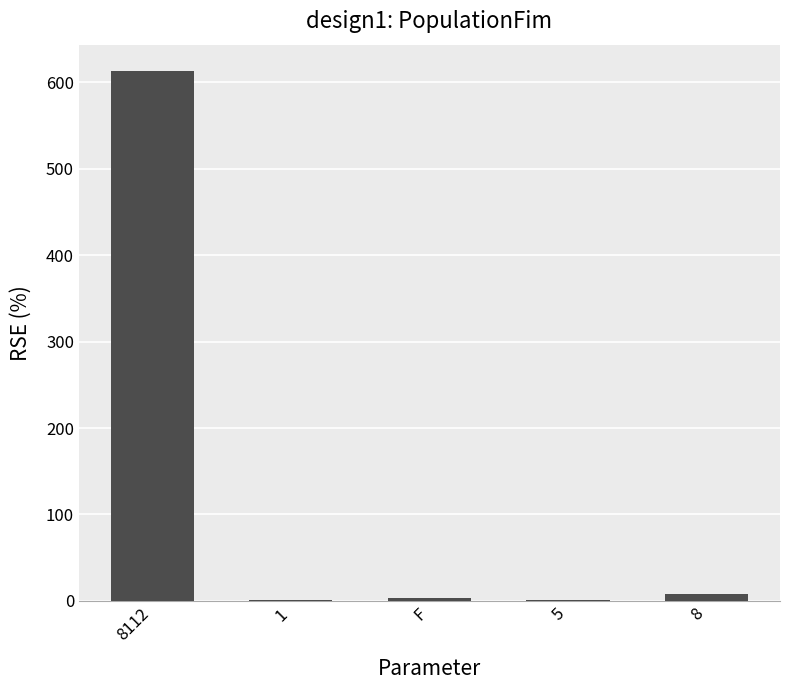

What is the maximum value shown in the chart?

613